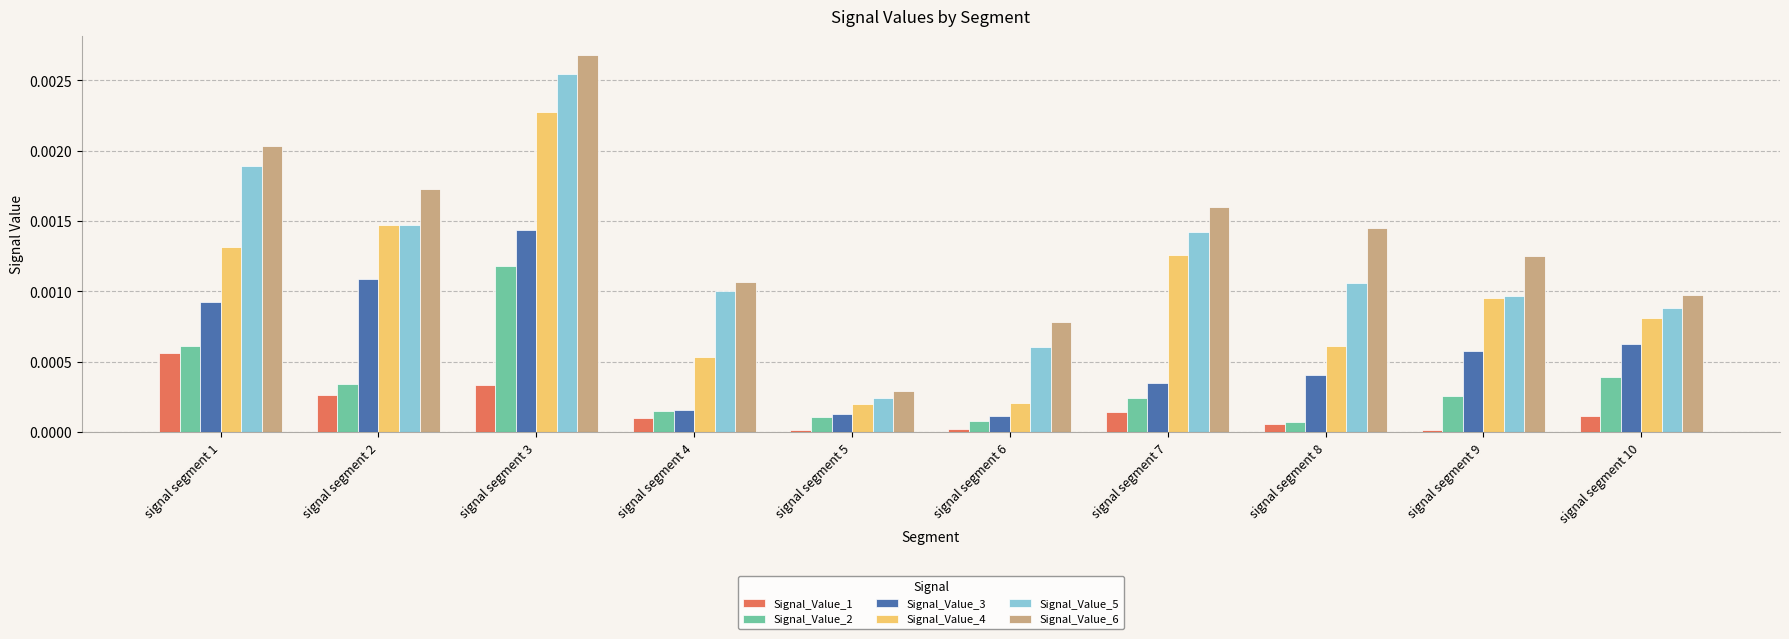

Which series has the widest spread of values?

Signal_Value_6